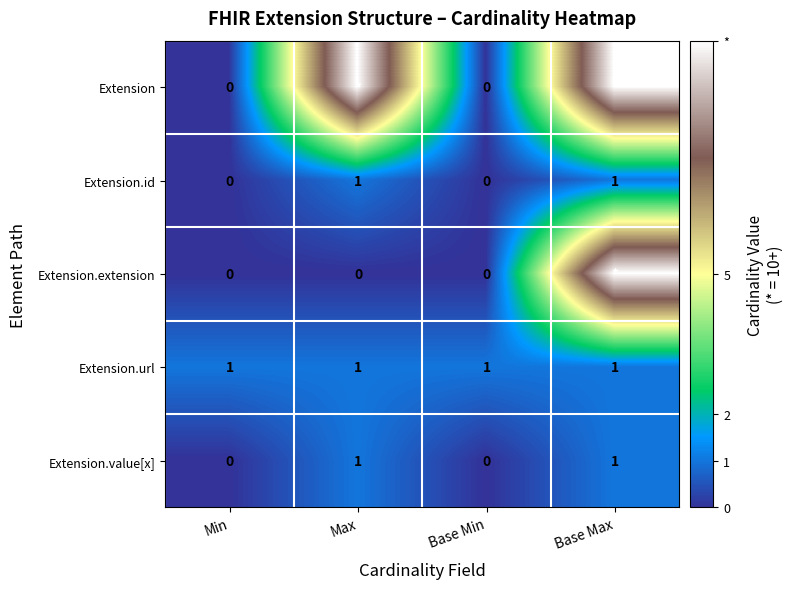

Is the value of Extension.extension at Base Min greater than the value of Extension.id at Base Max?

No